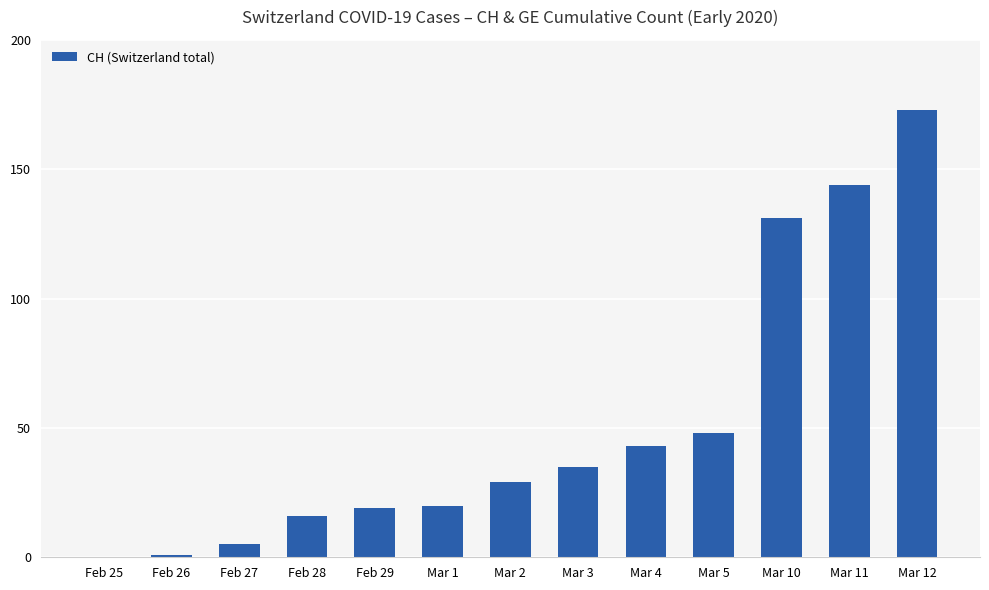

What is the difference between the values at Mar 2 and Mar 12?

144